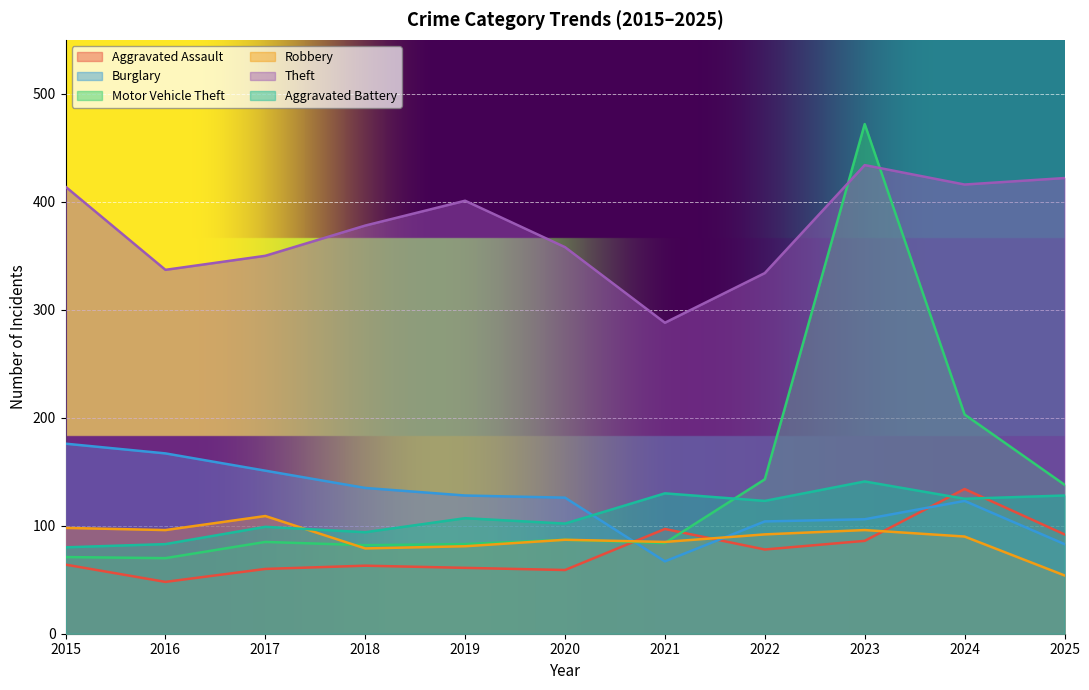

Is the value of Aggravated Assault at 2018 greater than the value of Aggravated Battery at 2020?

No